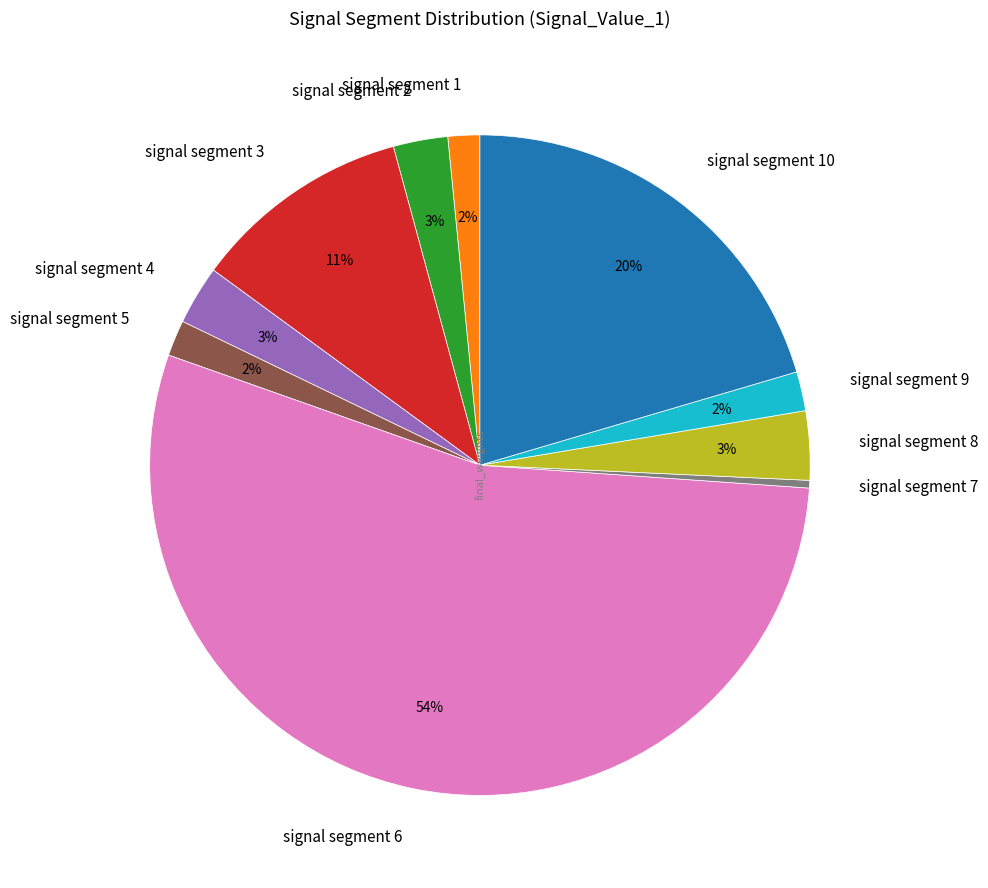

Which slice is the largest?

signal segment 6